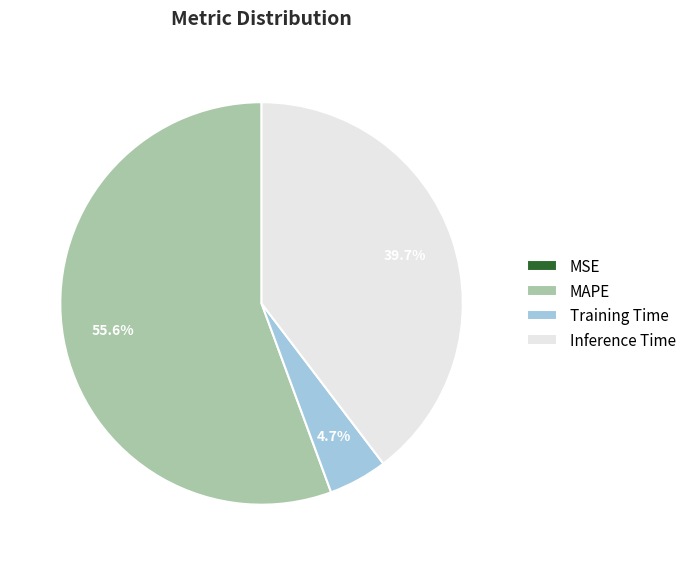

Approximately how many times larger is the value at Inference Time compared to MAPE?

0.7